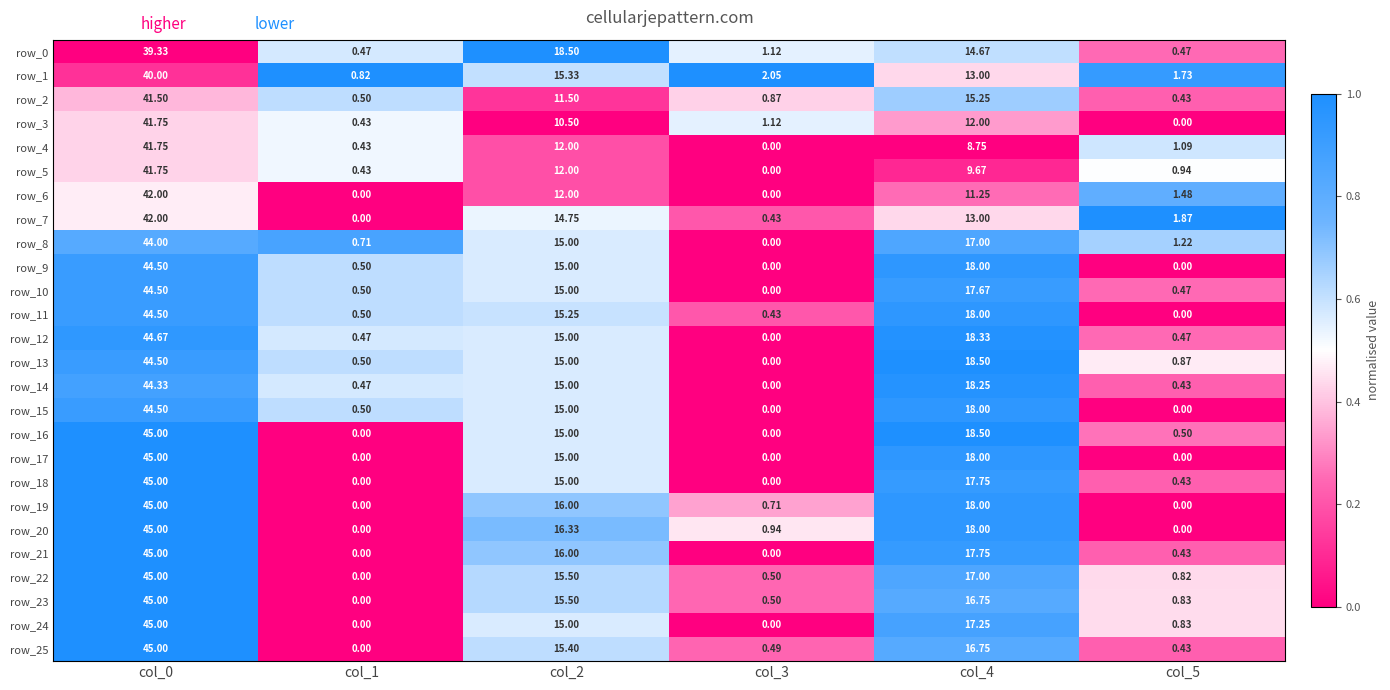

Which has a higher value, col_1 or col_4?

col_4